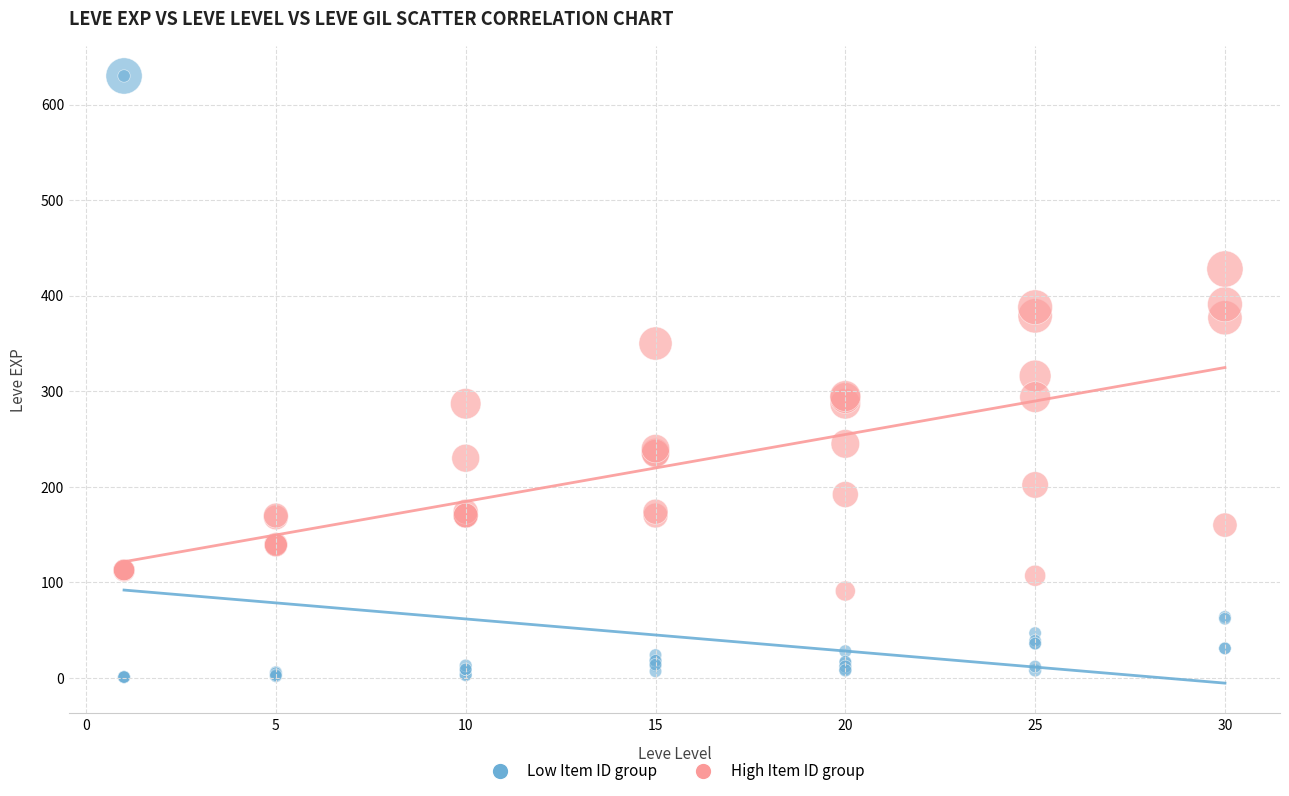

Which series contains the highest Y value?

Low Item ID group